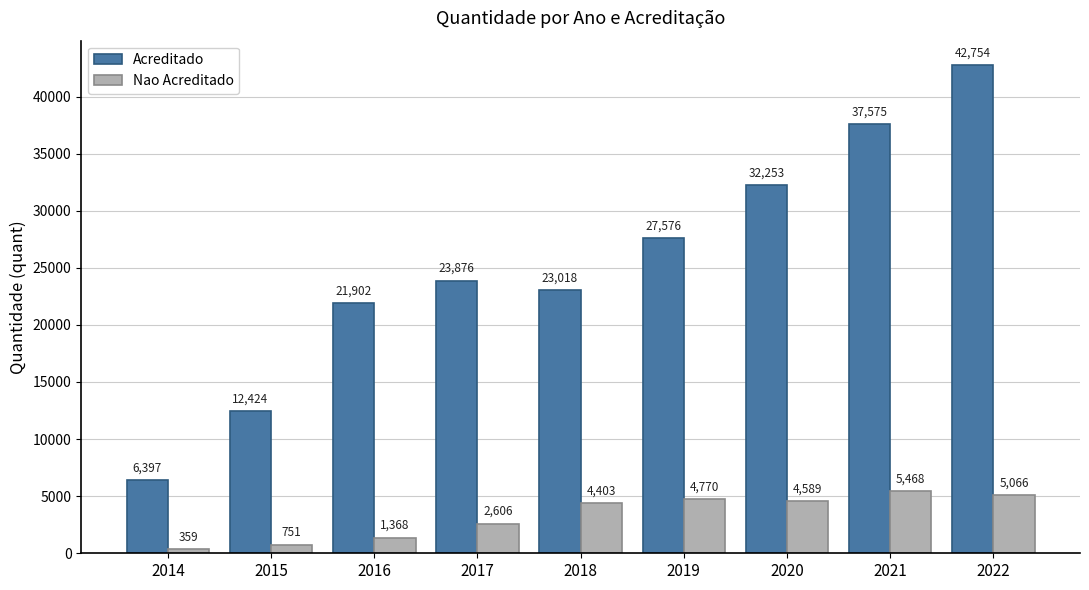

Which series changed the most between 2017 and 2021?

Acreditado